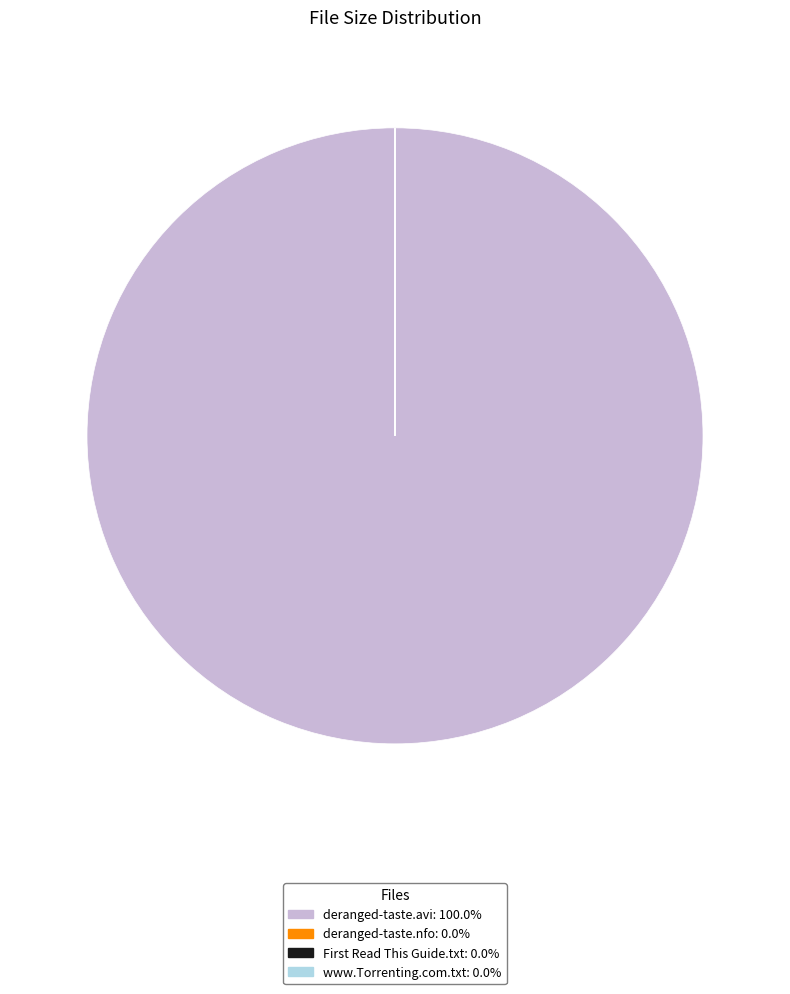

Does deranged-taste.avi represent more than half of the total?

Yes